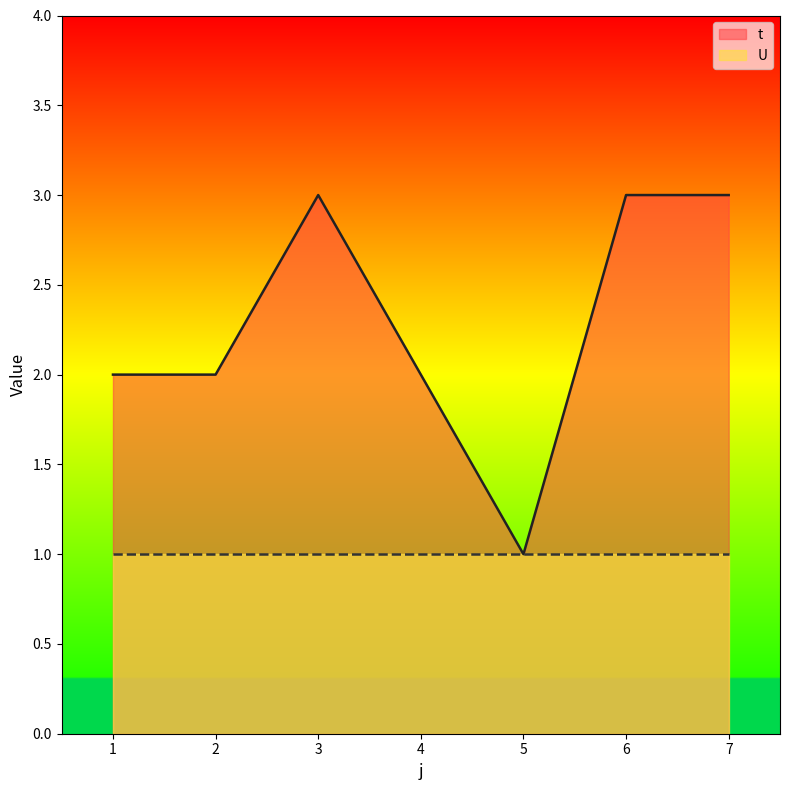

What is the value of the 3rd point from the left?

3